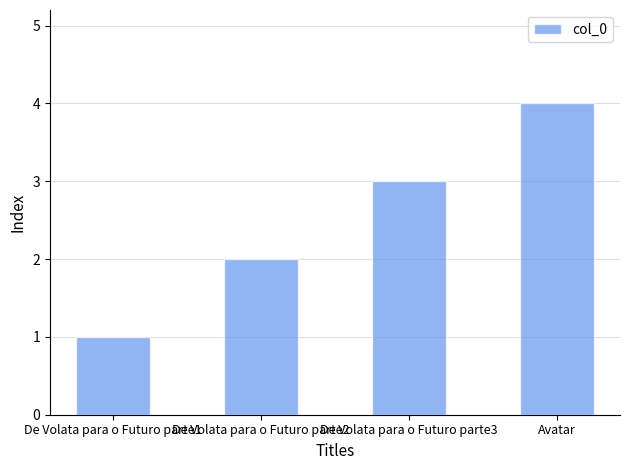

Rank the categories by value from lowest to highest.

De Volata para o Futuro parte1, De Volata para o Futuro parte2, De Volata para o Futuro parte3, Avatar